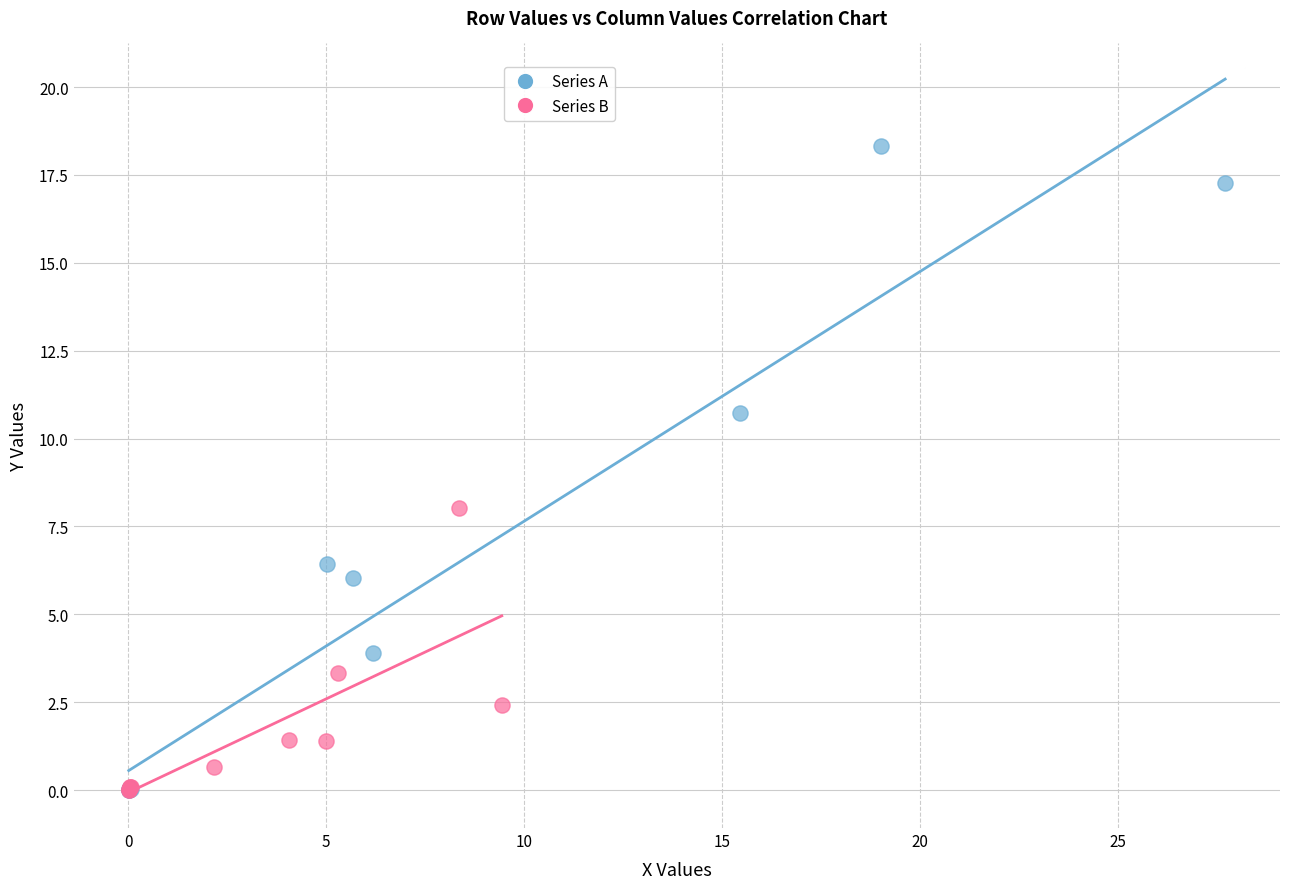

Which series contains the highest Y value?

Series A